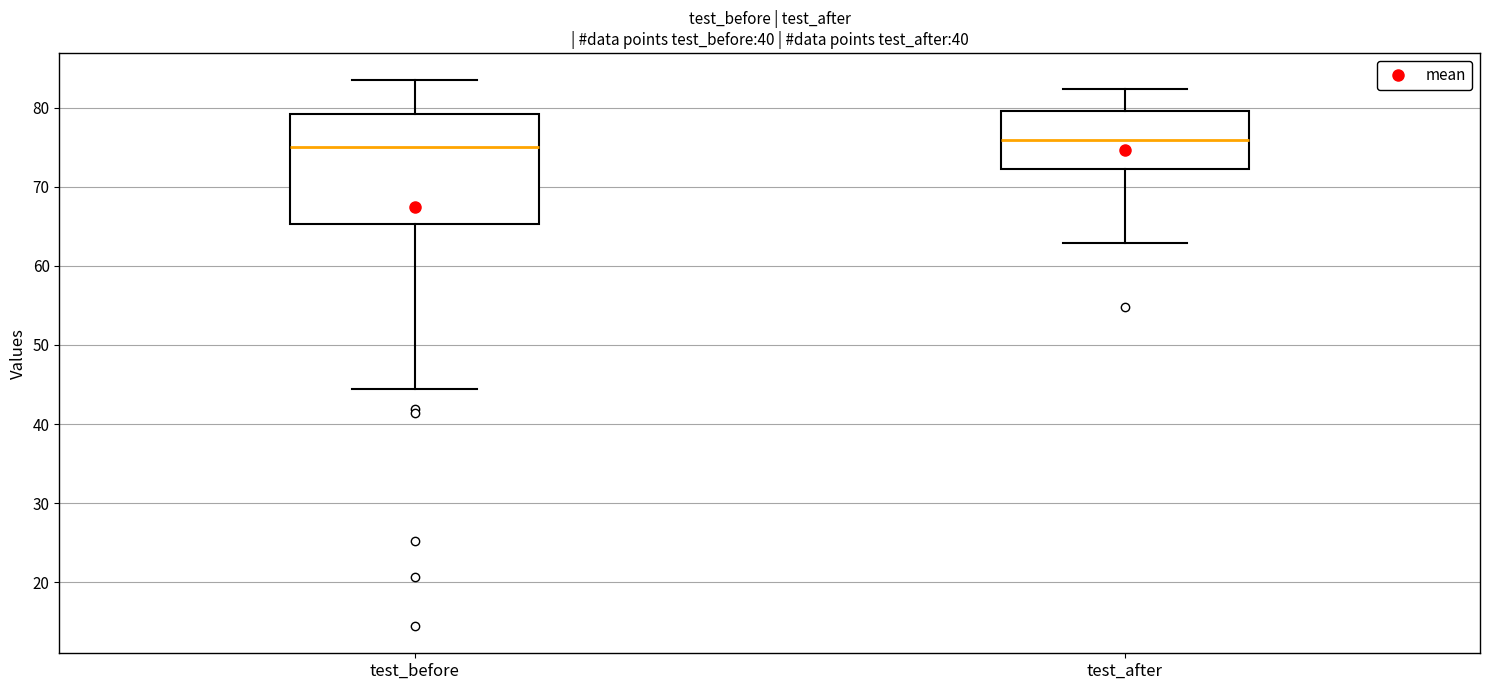

Which box is the tallest, from its lower edge to its upper edge?

test_before